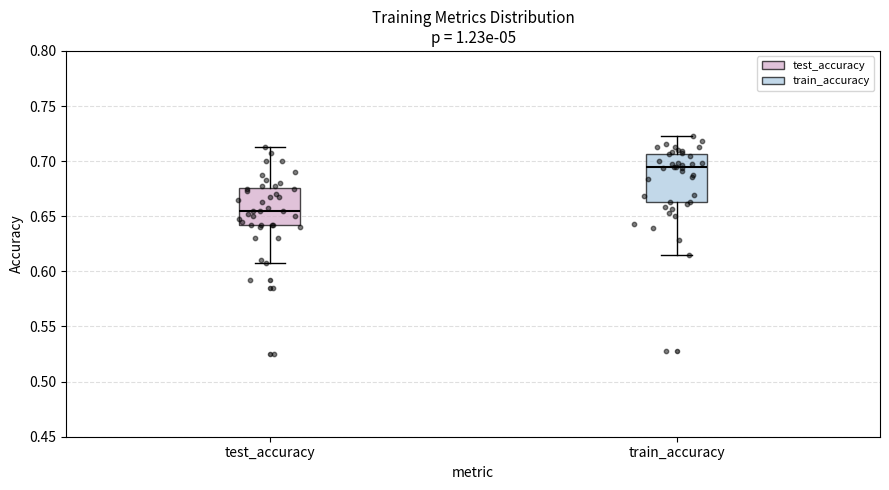

Where does the upper whisker of the box for train_accuracy end on the y-axis? The values are not printed on the chart, so give them approximately, as read against the axis.

0.725